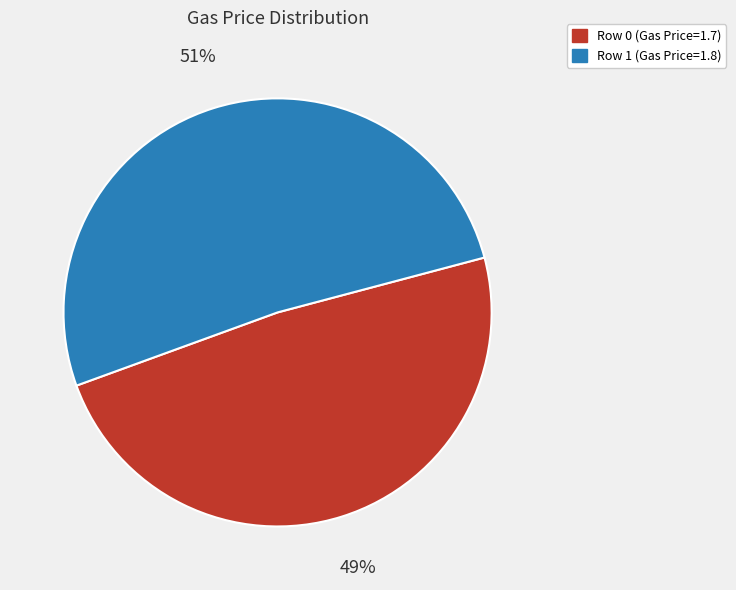

To the nearest percent, what is the combined percentage of Row 0 (Gas Price=1.7) and Row 1 (Gas Price=1.8)?

100%